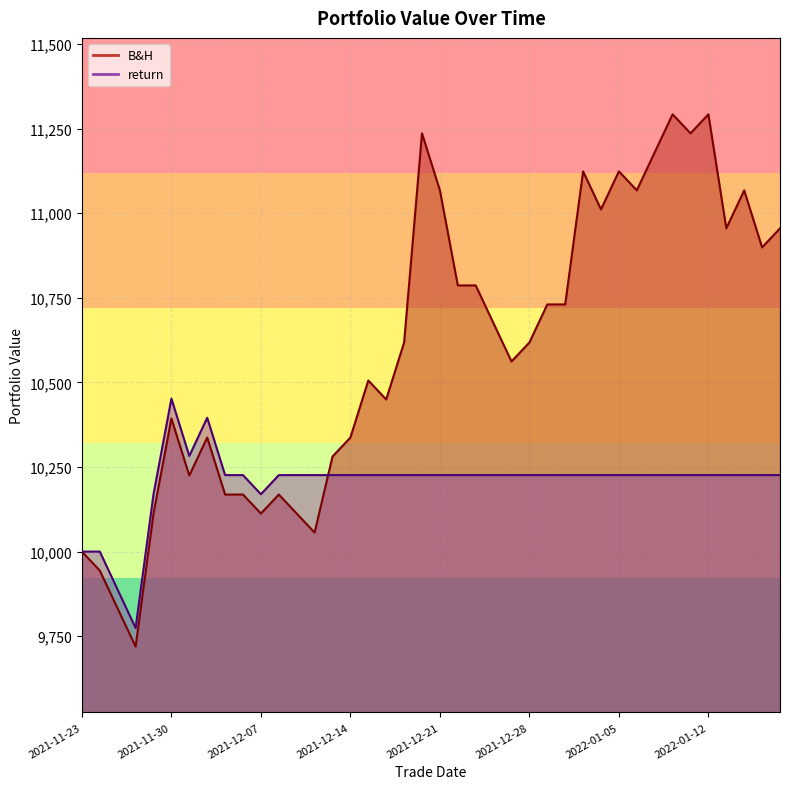

Which series has the widest spread of values?

B&H